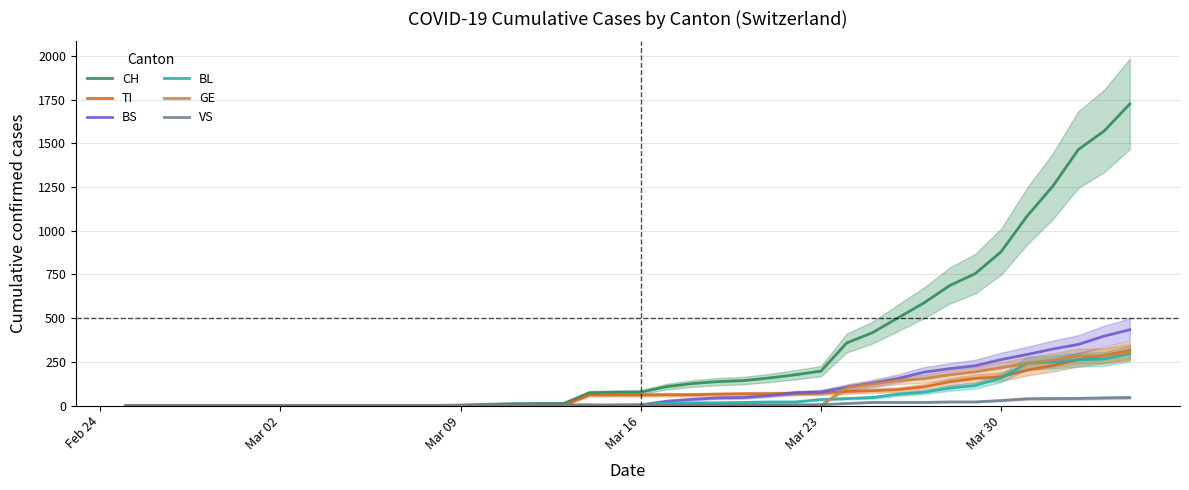

How many series are shown in this chart?

6